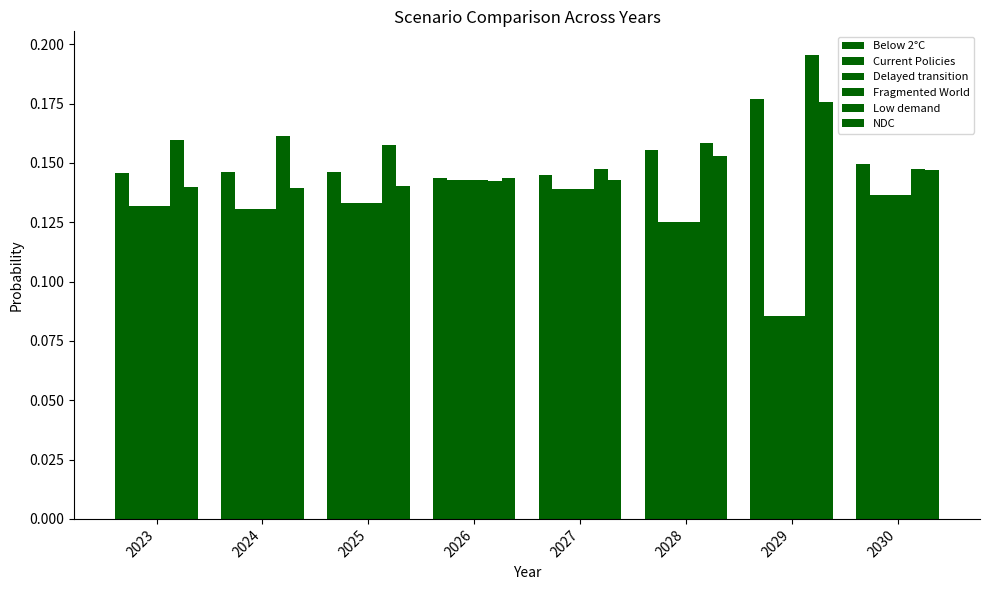

What is the value of the Delayed transition bar at the 5th from the left?

0.1